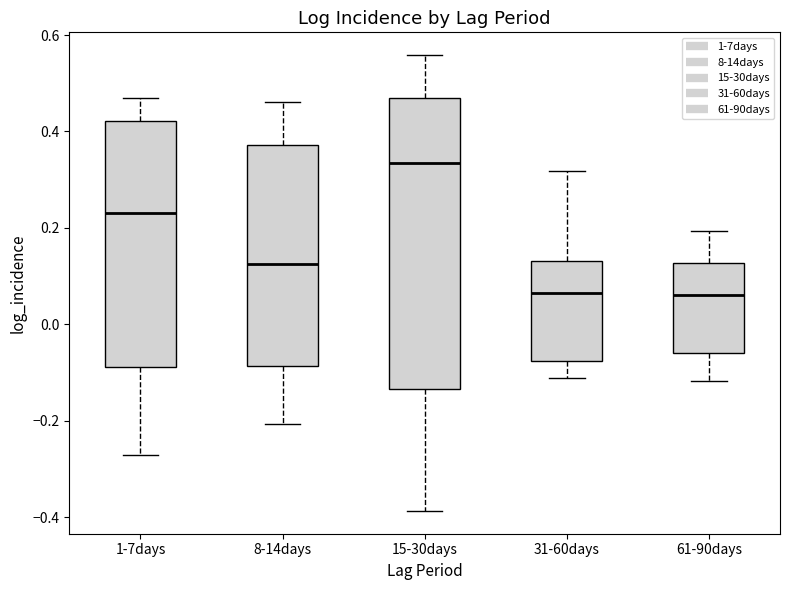

Reading left to right, transcribe this box plot: for each box, give where its median line is, the range the box spans, and where its two whiskers end, as read against the y-axis. The values are not printed on the chart, so give them approximately, as read against the axis.

1-7days: median 0.24, box -0.08 to 0.42, whiskers -0.28 to 0.46
8-14days: median 0.12, box -0.08 to 0.38, whiskers -0.20 to 0.46
15-30days: median 0.34, box -0.14 to 0.46, whiskers -0.38 to 0.56
31-60days: median 0.06, box -0.08 to 0.14, whiskers -0.12 to 0.32
61-90days: median 0.06, box -0.06 to 0.12, whiskers -0.12 to 0.20